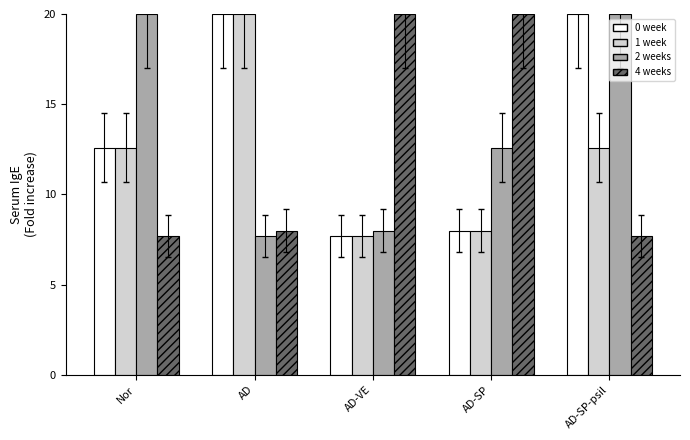

How many bars are there in each group?

4